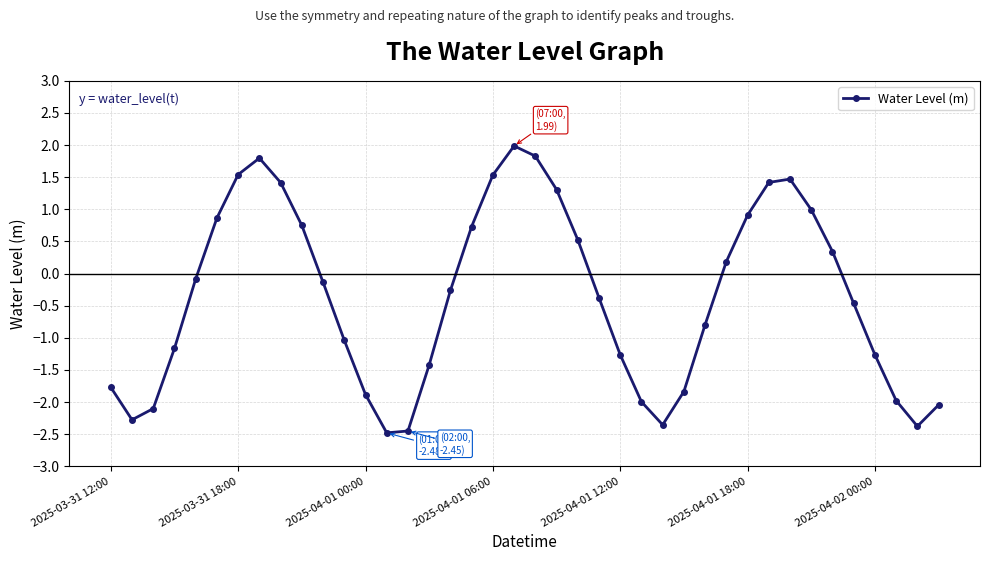

Is this an area chart (filled region under the line)?

No